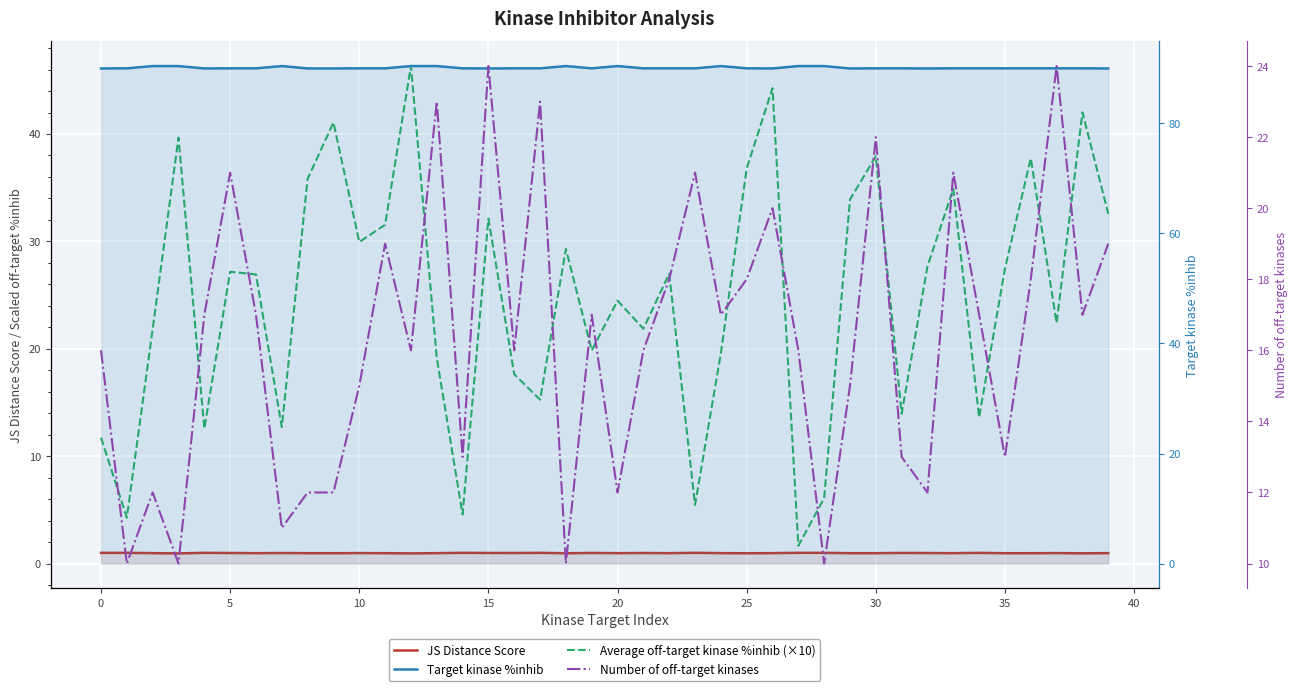

List the series in order of their peak value, lowest first.

JS Distance Score, Number of off-target kinases, Average off-target kinase %inhib (×10), Target kinase %inhib